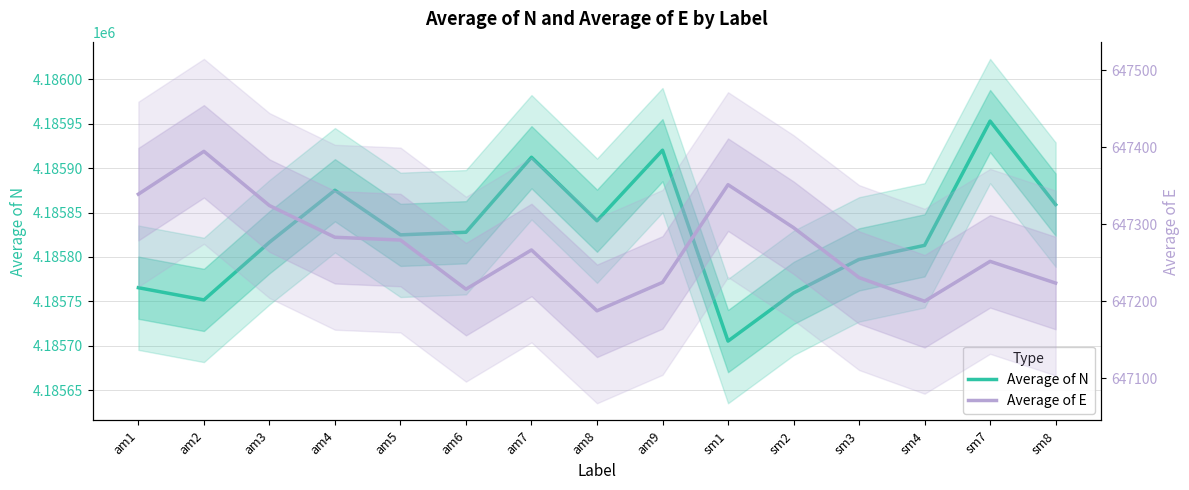

List the labels in order of Average of E value, largest first.

am2, sm1, am1, am3, sm2, am4, am5, am7, sm7, sm3, am9, sm8, am6, sm4, am8